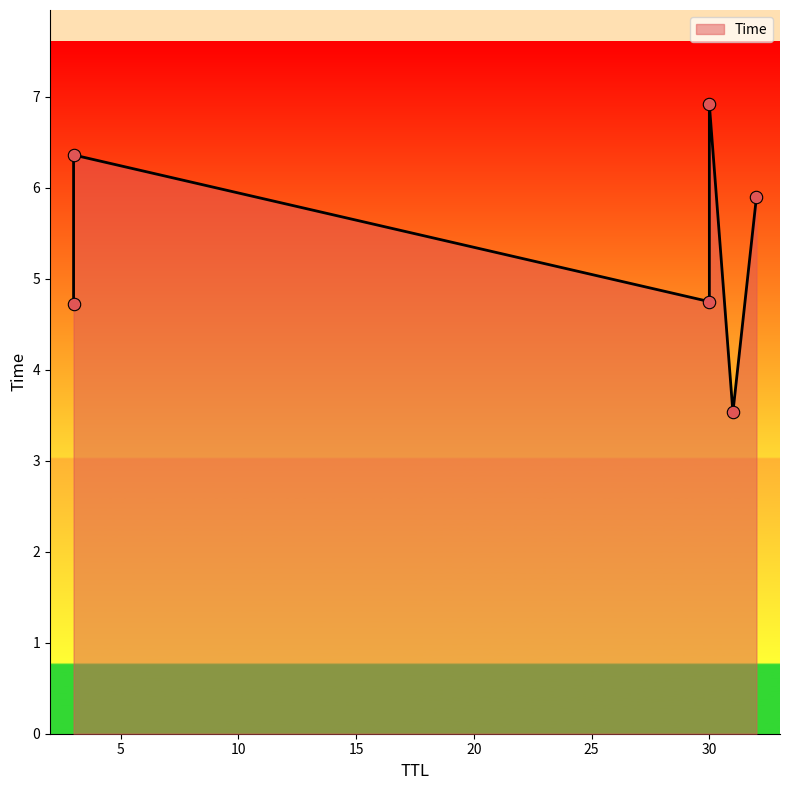

What is the change in value from 31 to 30?

+1.2